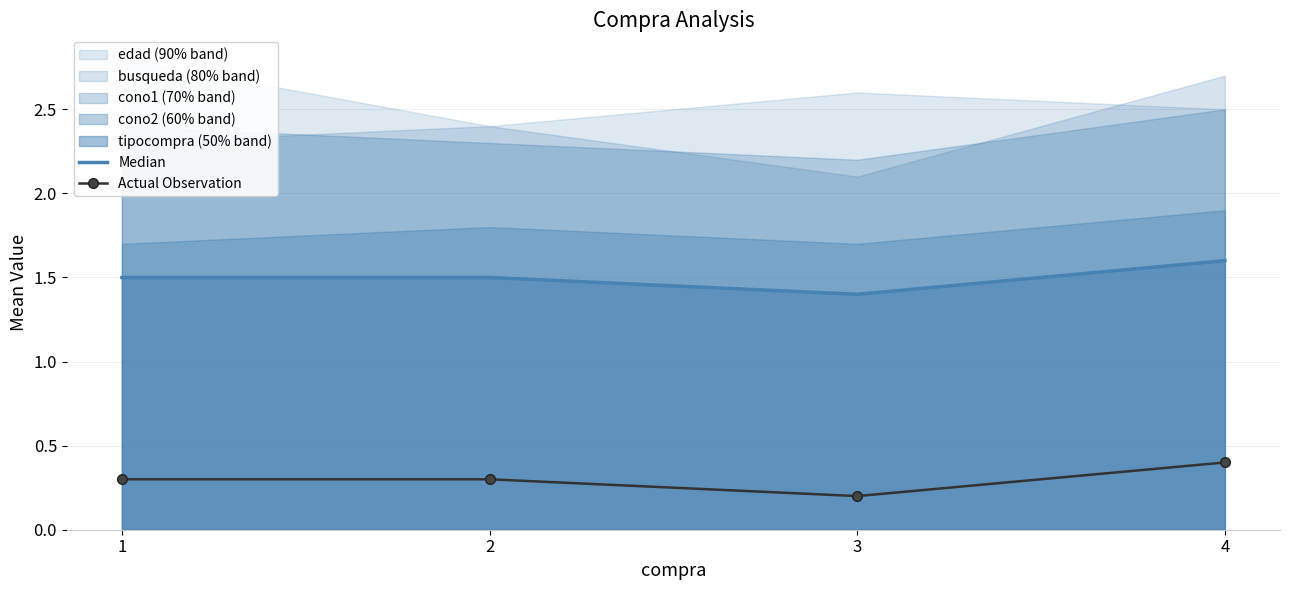

Which has a higher value, 2 or 1?

2